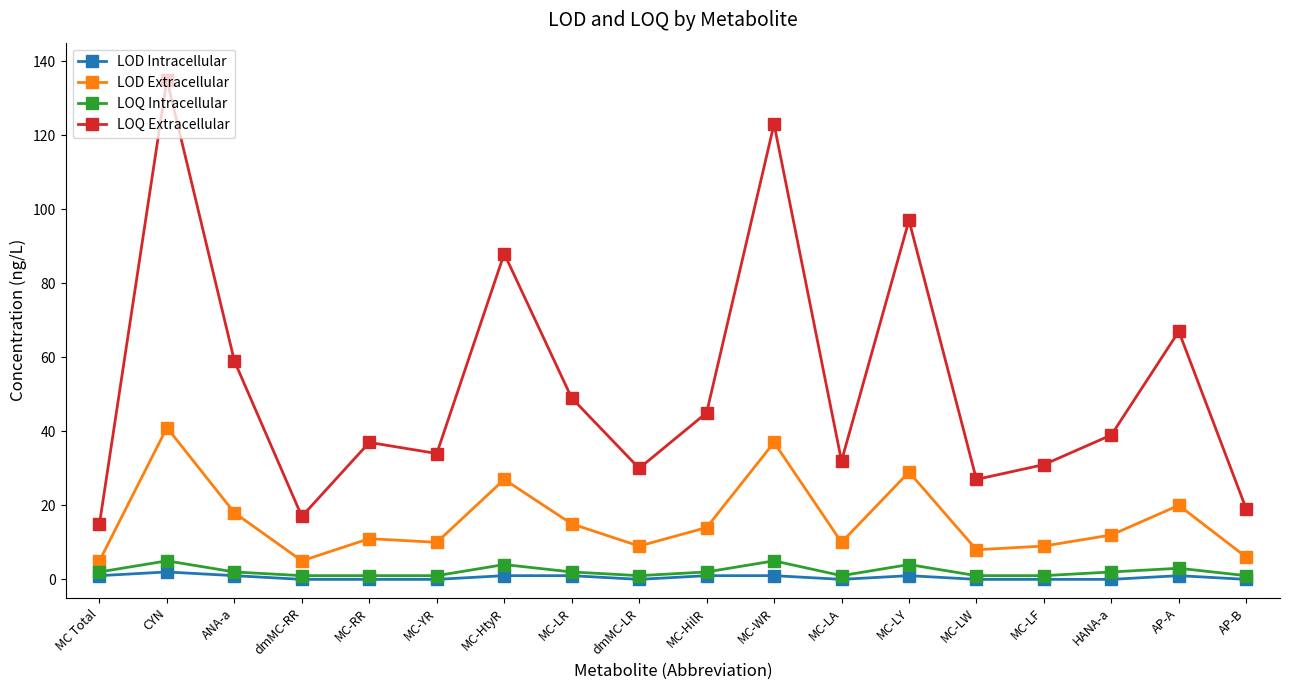

What is the approximate value of LOQ Extracellular at MC-LR, to the nearest 50?

50